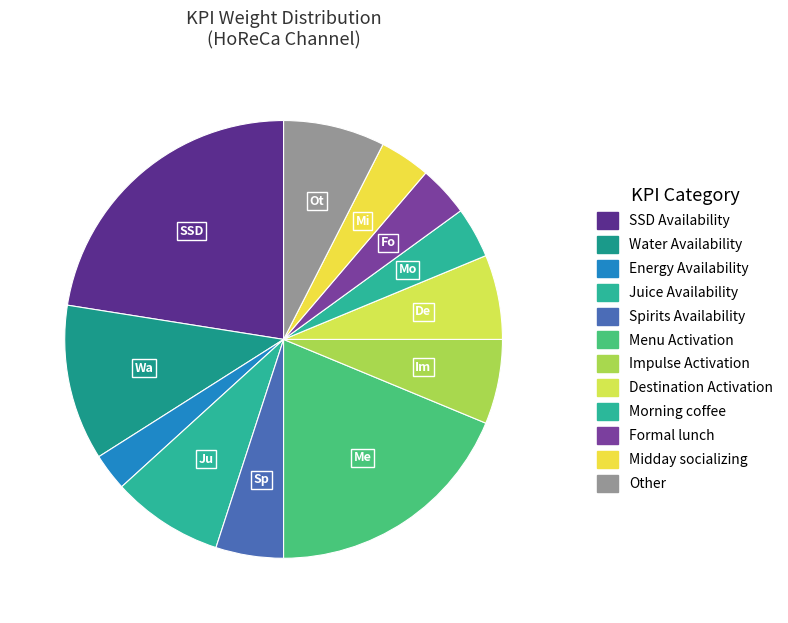

Count the number of slices in the pie.

12